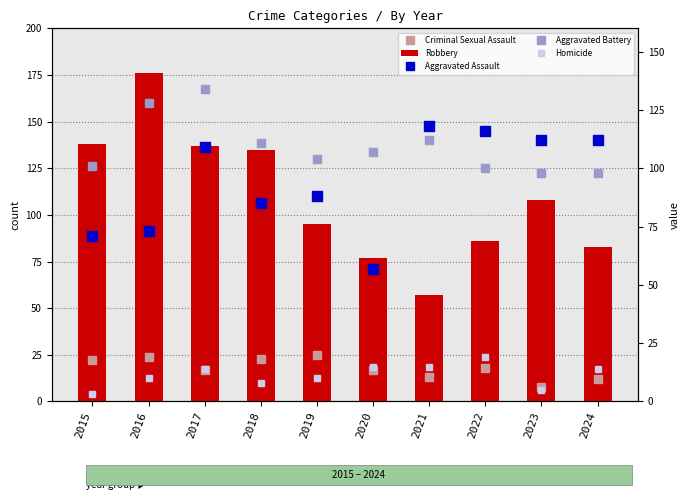

What is the approximate value of Criminal Sexual Assault at 2016?

24